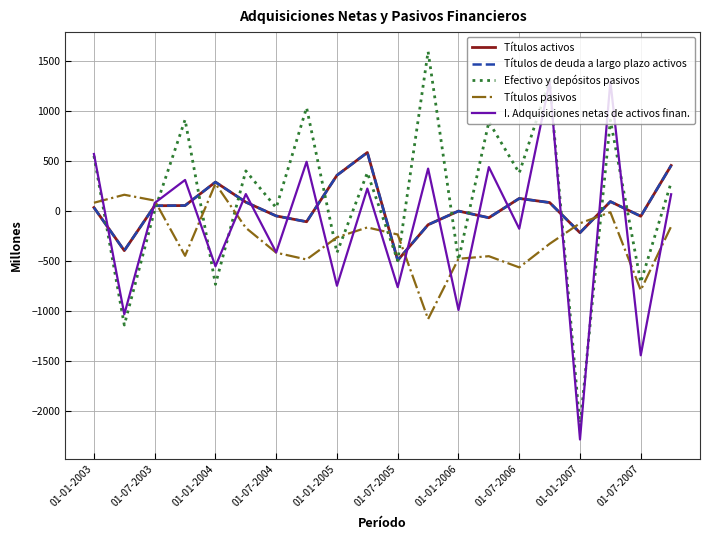

How many values in the Títulos pasivos series exceed -237?

9